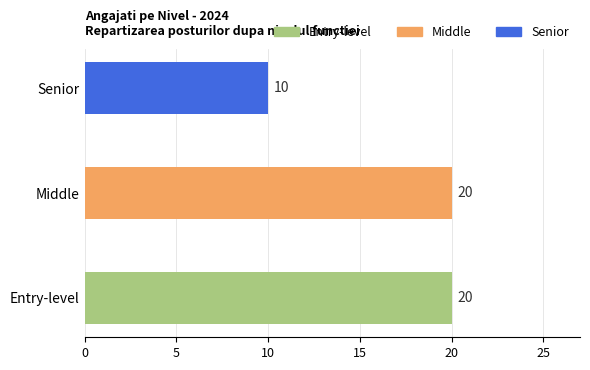

Reading top to bottom, transcribe all the data shown in this chart.

Senior=10	Middle=20	Entry-level=20